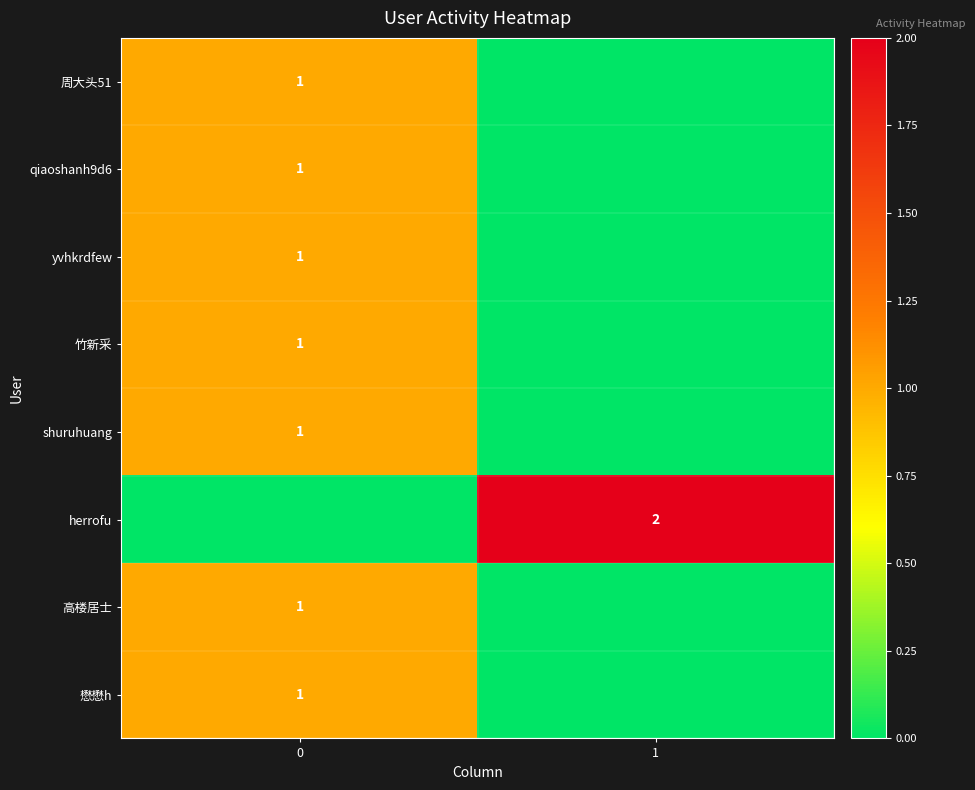

True or false: shuruhuang has a value of 2 at 0.

False